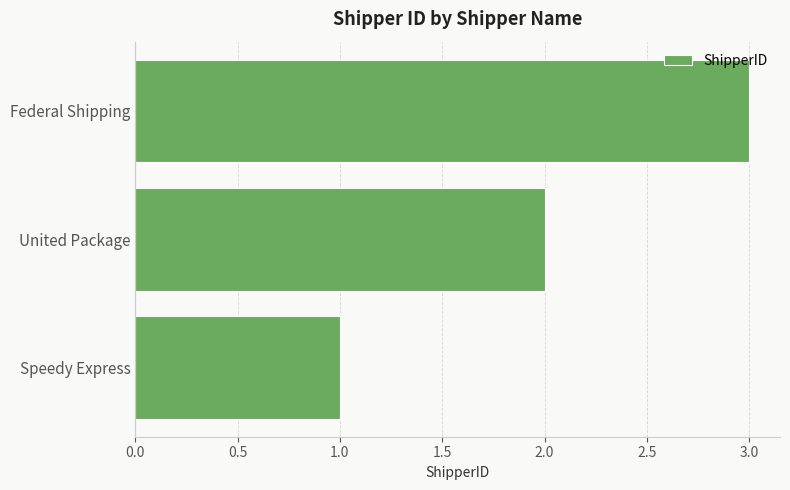

Which label corresponds to the largest value in the chart?

Federal Shipping